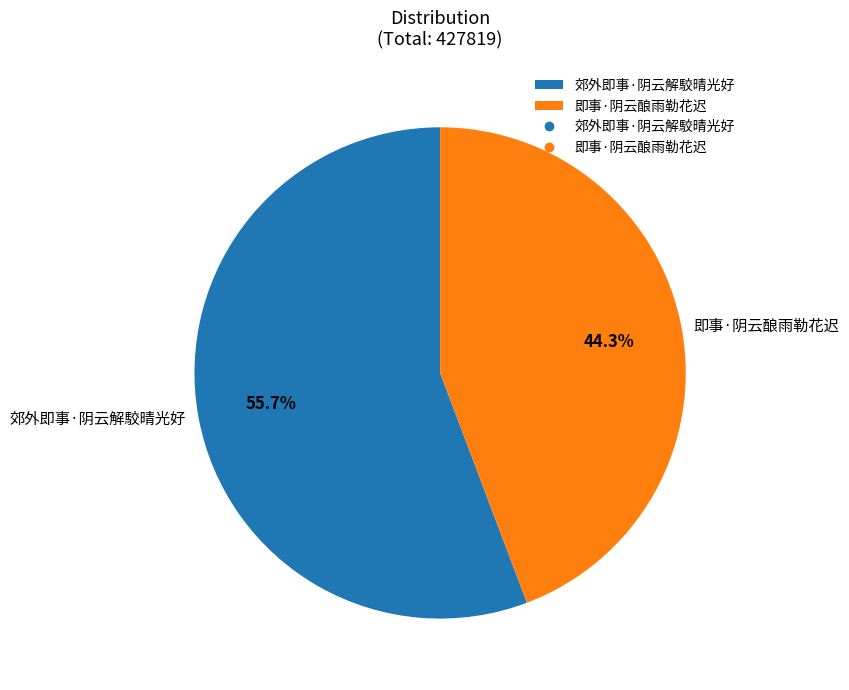

What portion of the pie excludes 郊外即事·阴云解駮晴光好?

44.3%